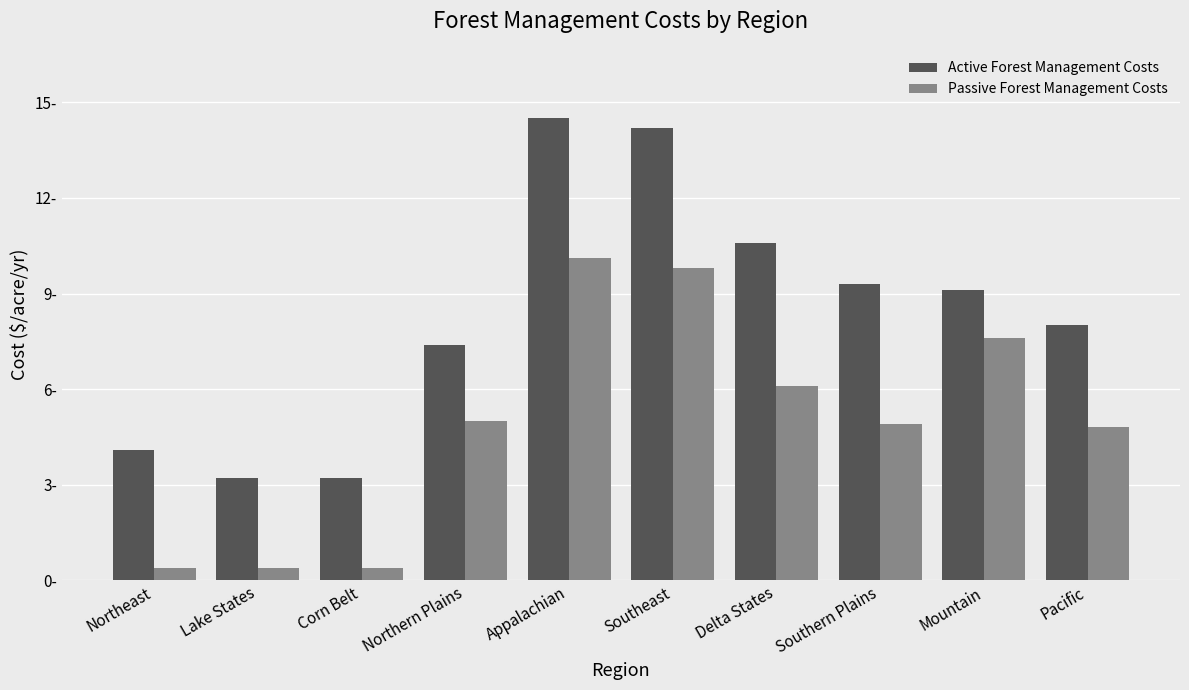

What are all the series names shown in the legend?

Active Forest Management Costs, Passive Forest Management Costs